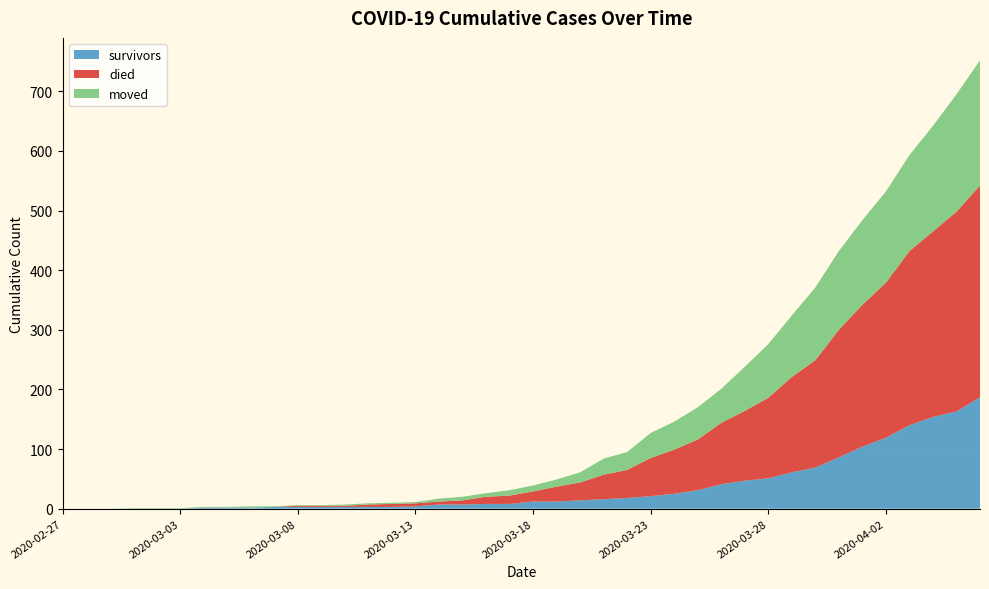

Reading right to left, extract all data points from this chart.

survivors: 187	163	154	140	119	104	86	69	61	51	47	41	31	25	21	18	16	14	12	12	8	8	7	7	4	3	3	3	3	3	3	2	2	2	0	0	0	0	0	0
died: 355	335	311	292	260	238	214	180	160	135	117	103	85	74	64	47	41	30	25	17	14	12	7	5	5	5	4	2	2	2	0	0	0	0	0	0	0	0	0	0
moved: 210	197	177	161	153	142	132	122	103	90	74	57	54	47	42	30	27	17	12	10	9	6	6	5	2	2	2	2	1	1	1	2	1	1	1	1	1	0	0	0